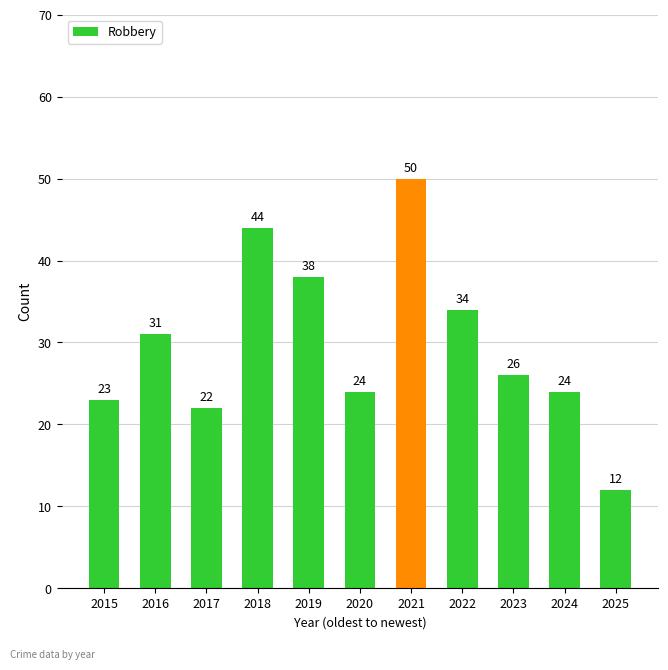

Reading right to left, extract all data points from this chart.

2025=12	2024=24	2023=26	2022=34	2021=50	2020=24	2019=38	2018=44	2017=22	2016=31	2015=23